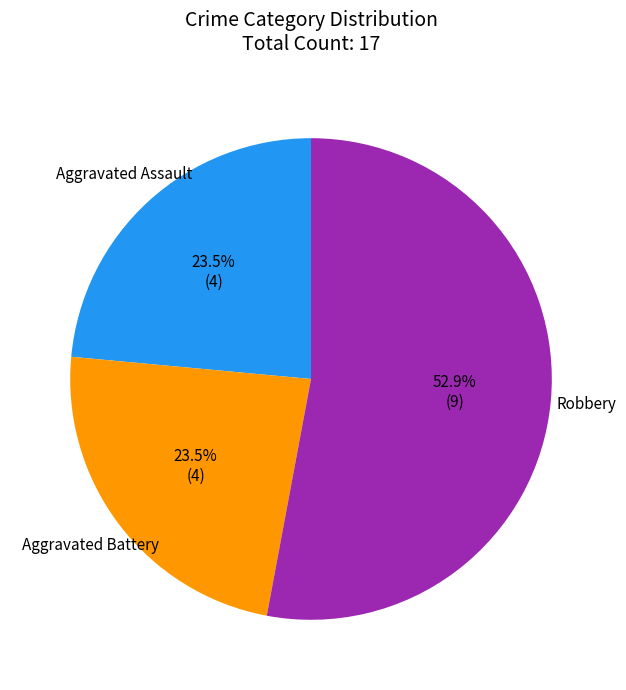

Which slice is the largest?

Robbery